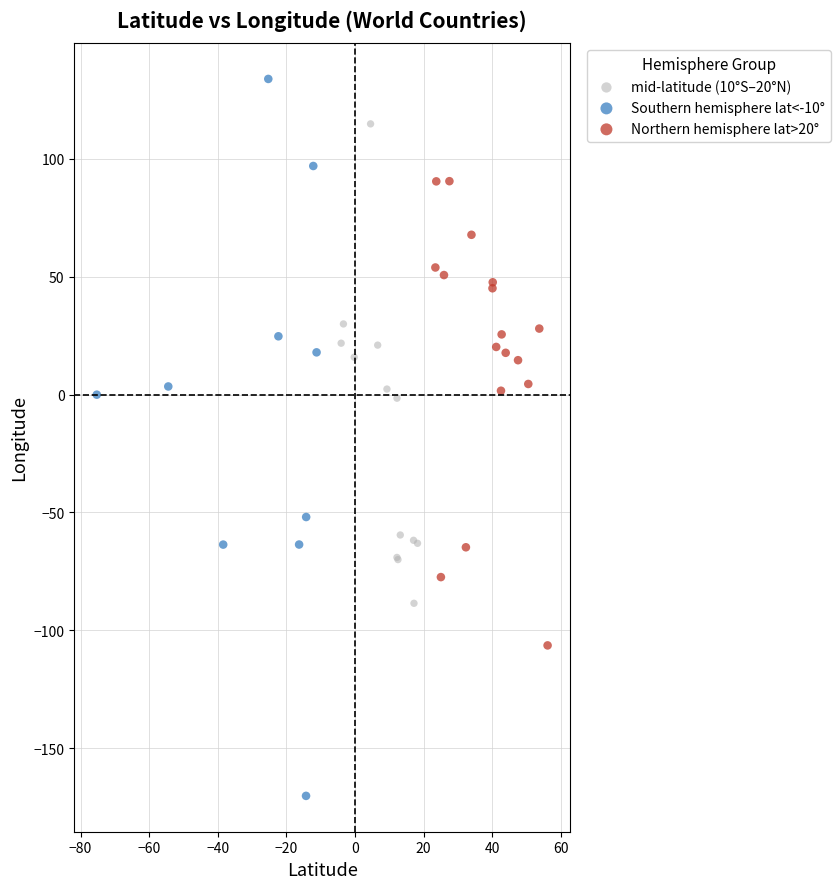

Which series contains the highest Y value?

Southern hemisphere lat<-10°